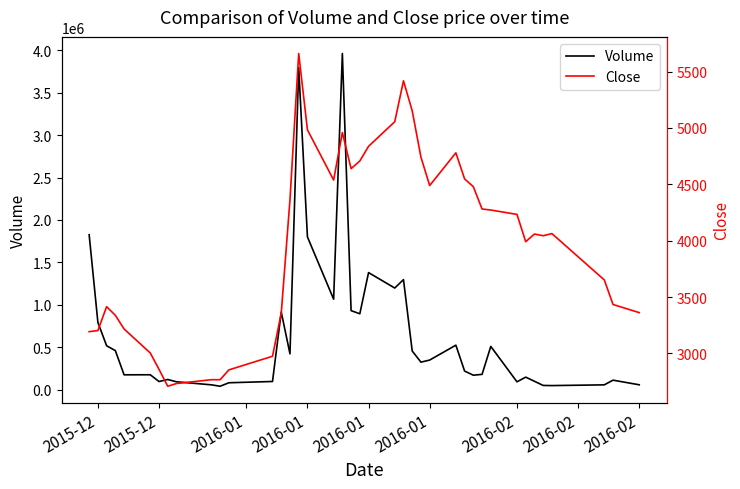

The value of Close at 25 is 7598. True or false?

False